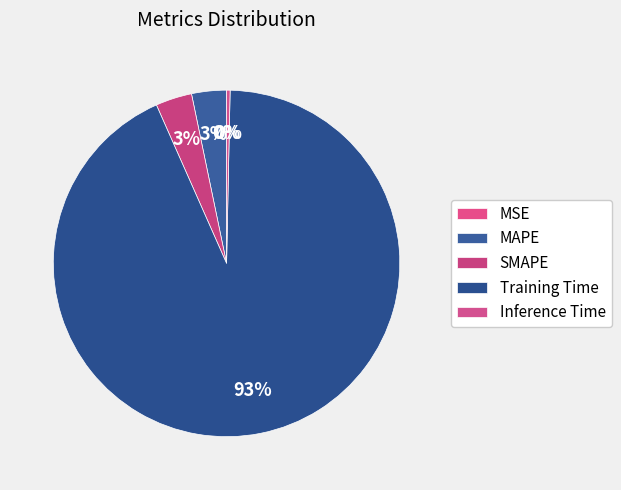

The SMAPE slice represents 3% of the pie. True or false?

True